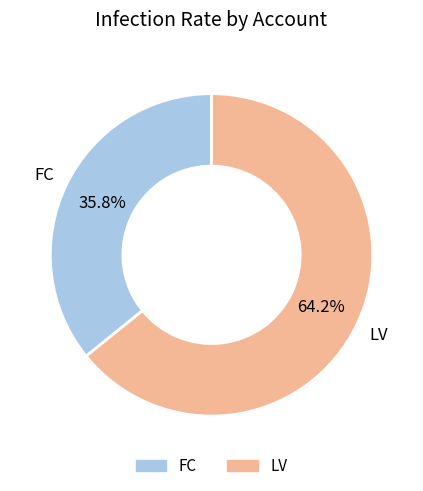

Rank the categories by value from lowest to highest.

FC, LV